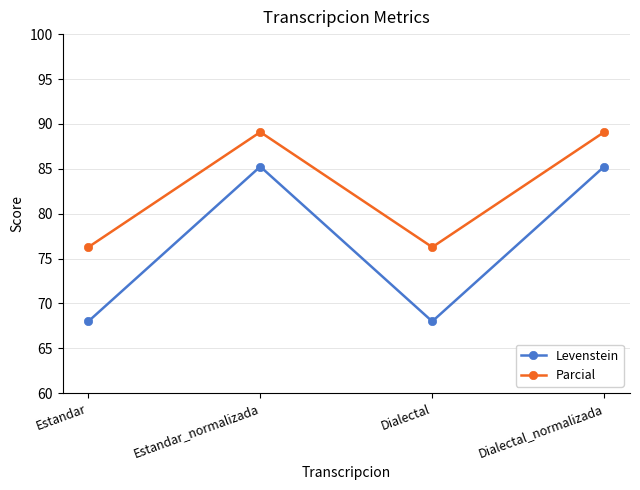

Which series has the largest total across all categories?

Parcial